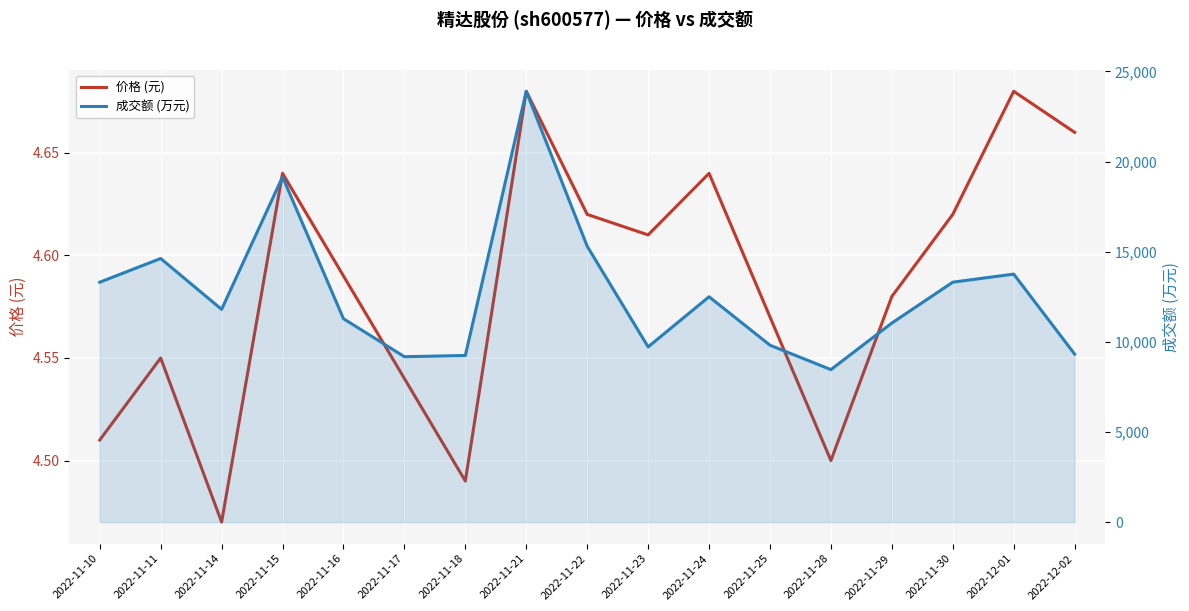

Reading left to right, list all the values displayed in this chart.

价格 (元): 4.5	4.5	4.5	4.6	4.6	4.5	4.5	4.7	4.6	4.6	4.6	4.6	4.5	4.6	4.6	4.7	4.7
成交额 (万元): 13306.0	14621.0	11800.0	19147.0	11281.0	9173.0	9242.0	23894.0	15302.0	9718.0	12499.0	9812.0	8458.0	11040.0	13308.0	13755.0	9318.0